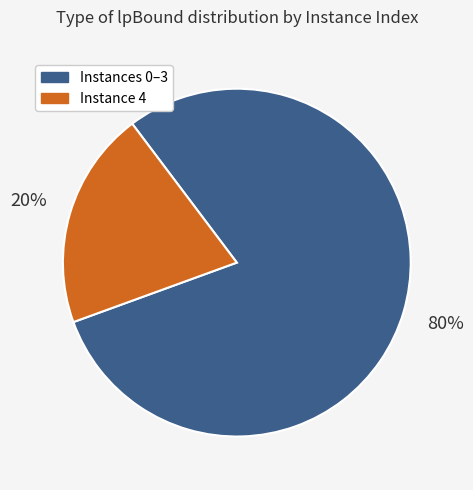

To the nearest percent, what is the average slice percentage?

50%